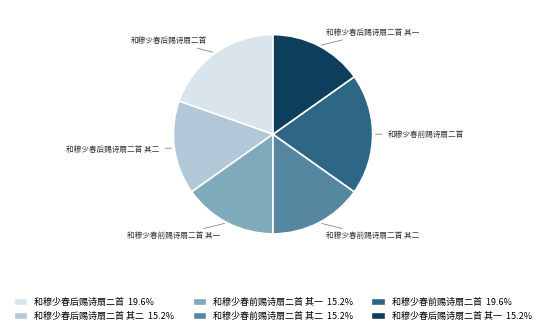

Does any single category account for the majority?

No